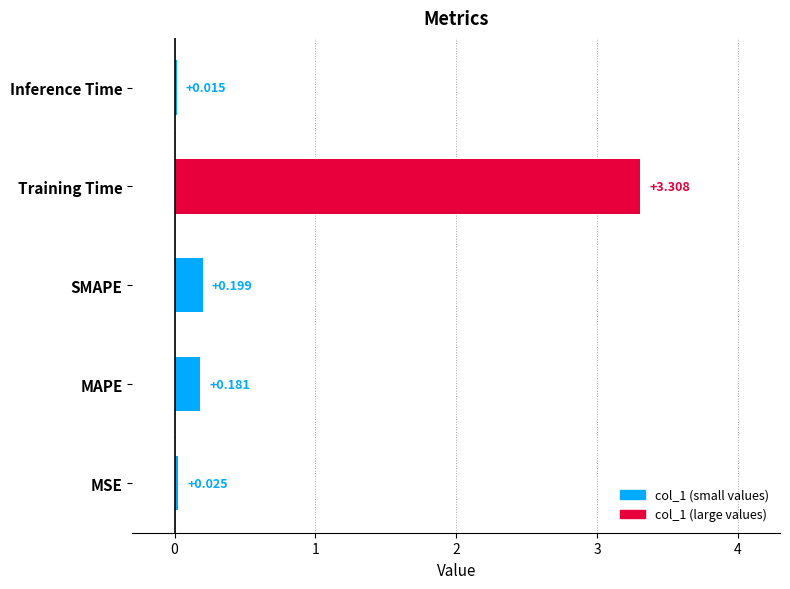

How many bars are there in total?

5